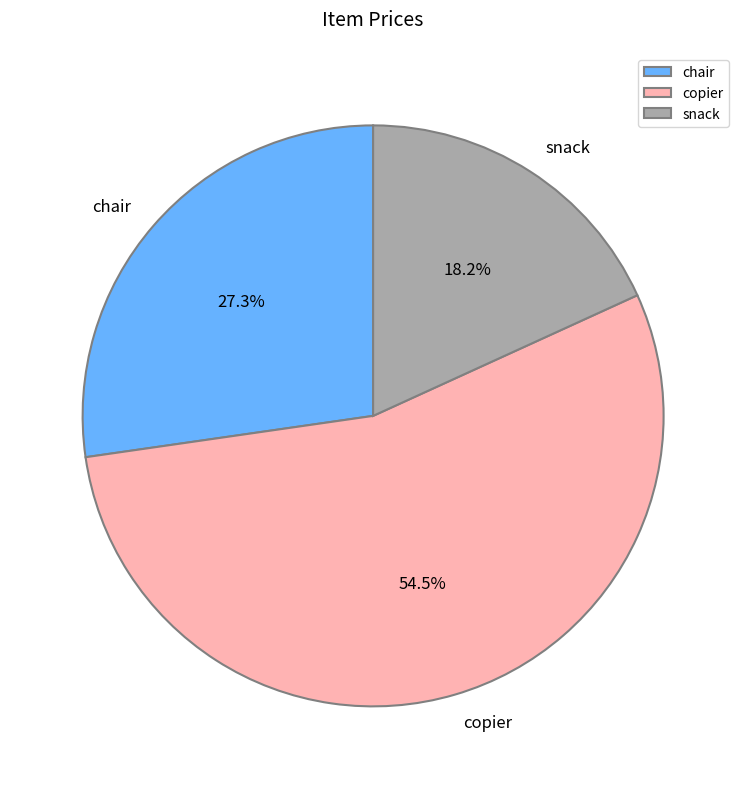

What percentage is the chair slice, to the nearest percent?

27%